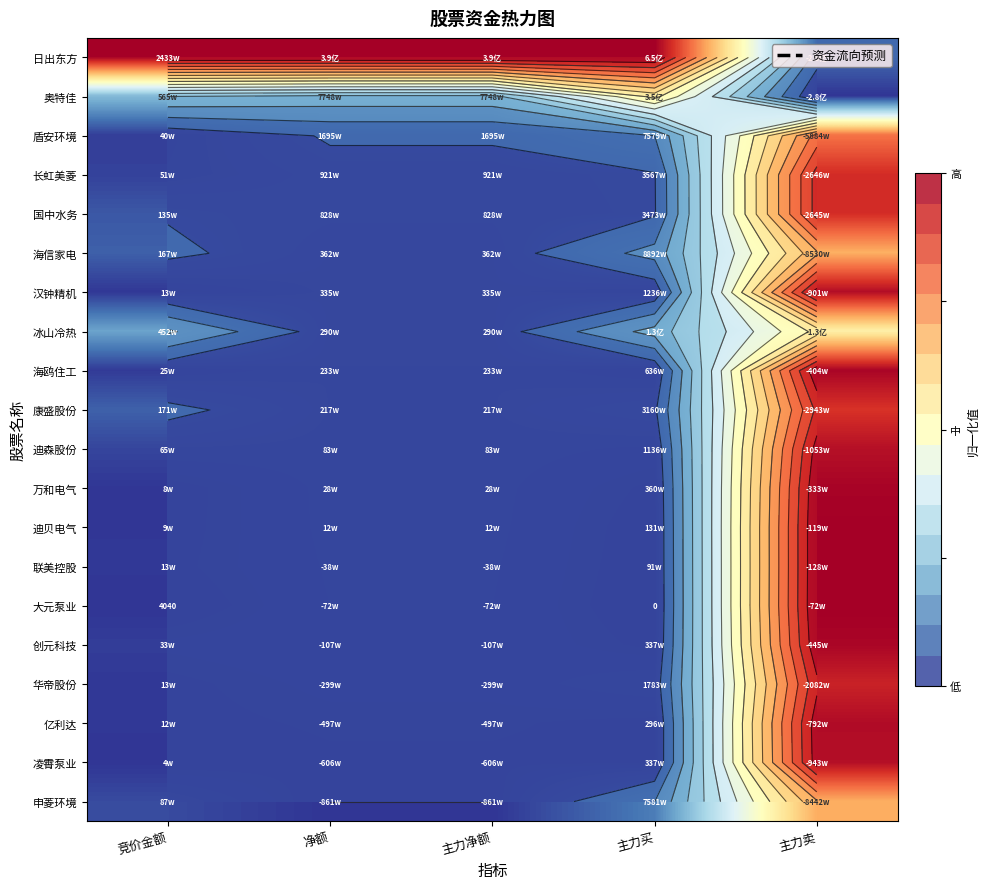

Is the value of 海鸥住工 at 净额 greater than the value of 奥特佳 at 净额?

No